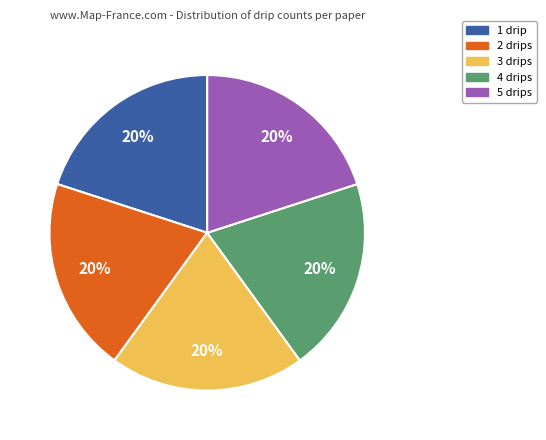

Is the sum of 1 drip and 3 drips greater than half?

No